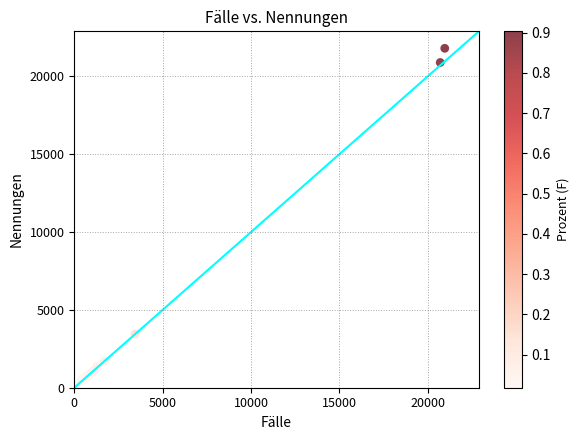

What Y value in the scatter plot is closest to 11110?

3451